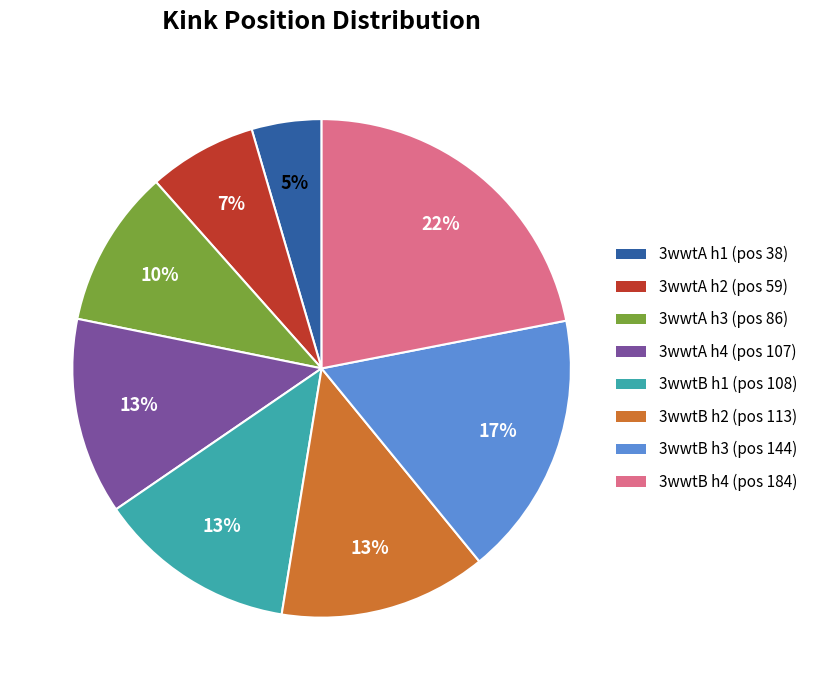

To the nearest percent, what is the average slice percentage?

12%